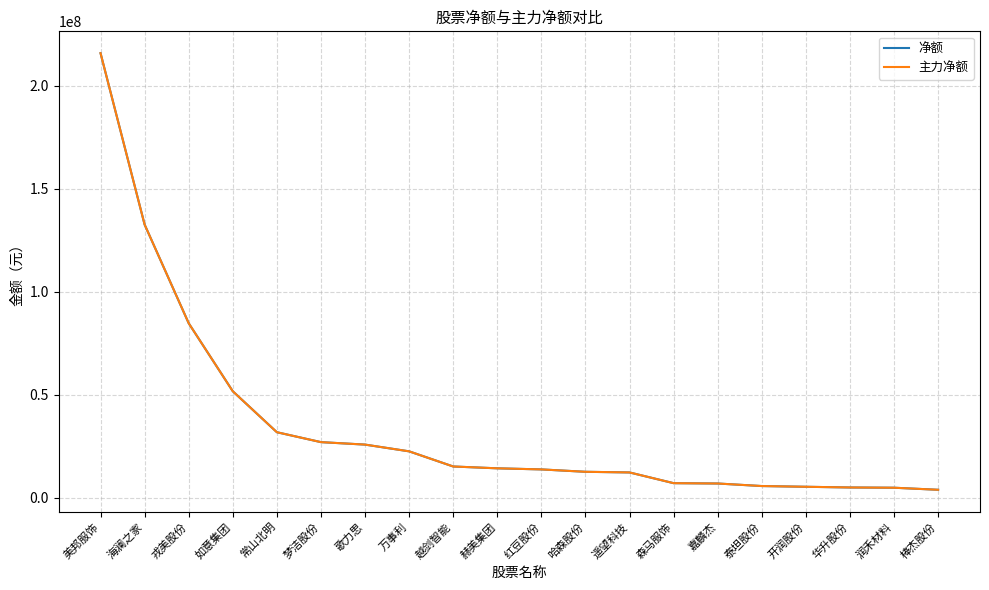

Which series has the largest total across all categories?

净额